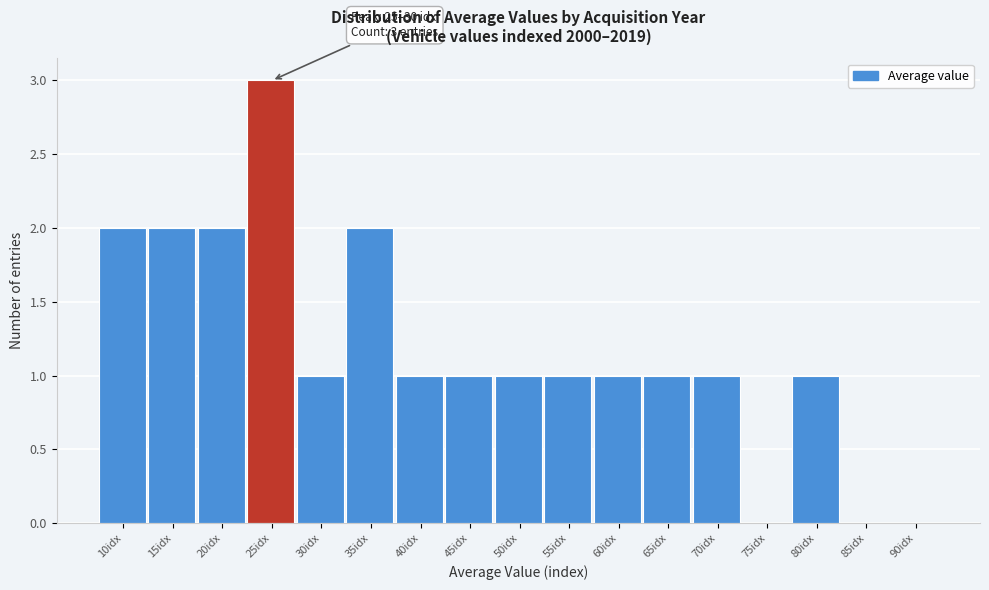

Reading left to right, list all the values displayed in this chart.

10idx=2	15idx=2	20idx=2	25idx=3	30idx=1	35idx=2	40idx=1	45idx=1	50idx=1	55idx=1	60idx=1	65idx=1	70idx=1	75idx=0	80idx=1	85idx=0	90idx=0